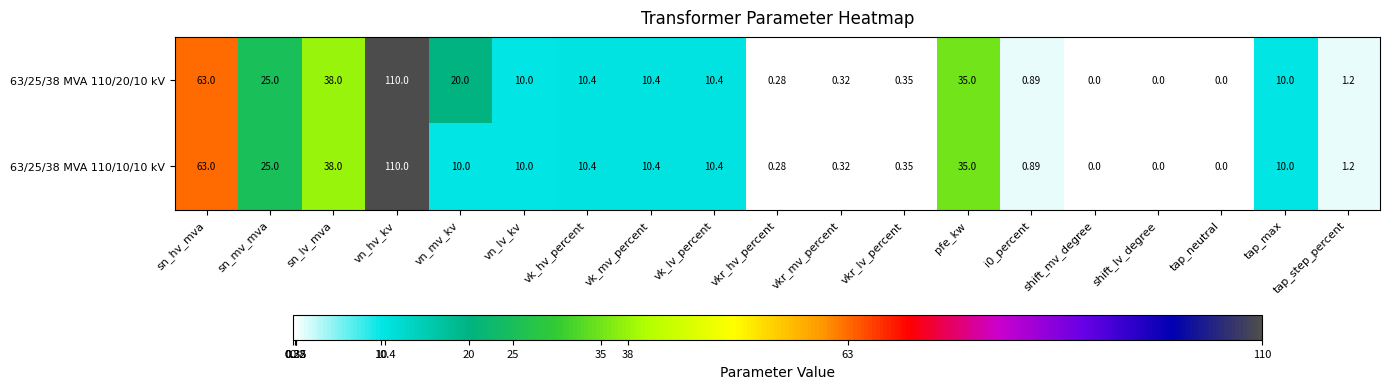

Is the value of 63/25/38 MVA 110/20/10 kV at pfe_kw greater than the value of 63/25/38 MVA 110/10/10 kV at shift_mv_degree?

Yes